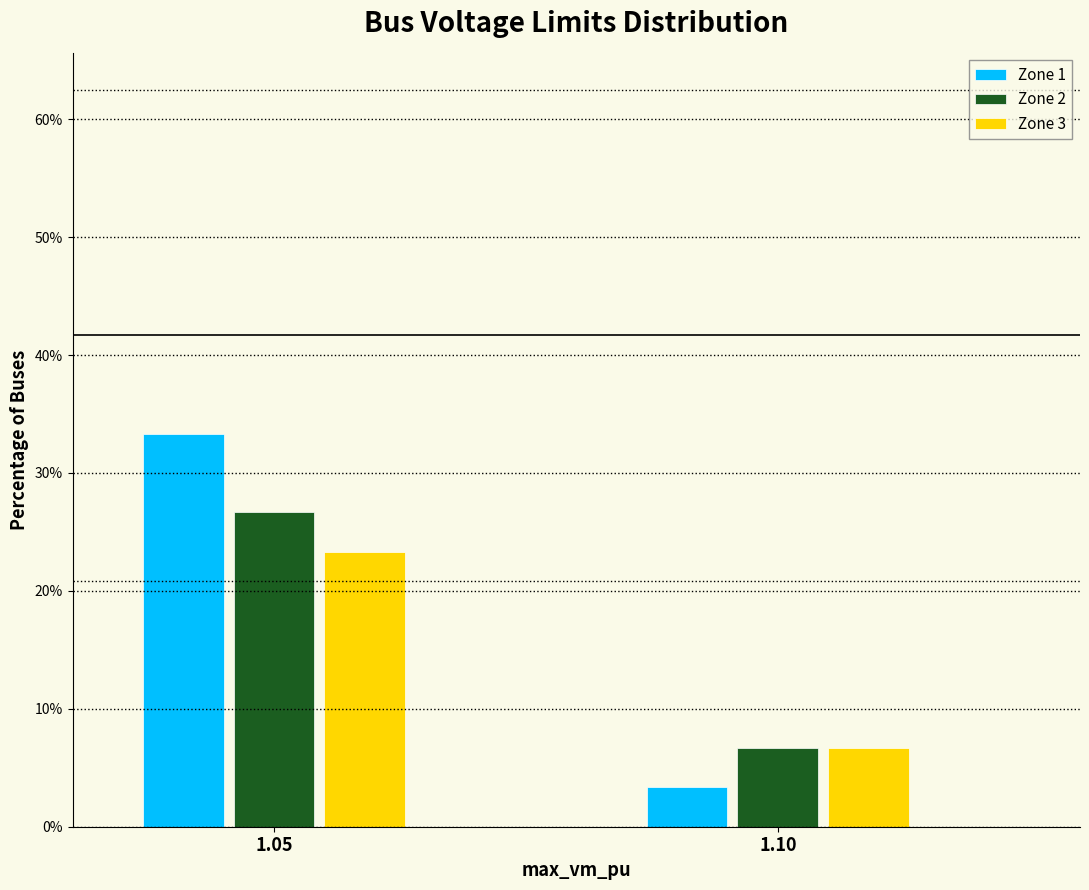

Reading right to left, extract all data points from this chart.

Zone 1: 1.10=3.3	1.05=33.3
Zone 2: 1.10=6.7	1.05=26.7
Zone 3: 1.10=6.7	1.05=23.3